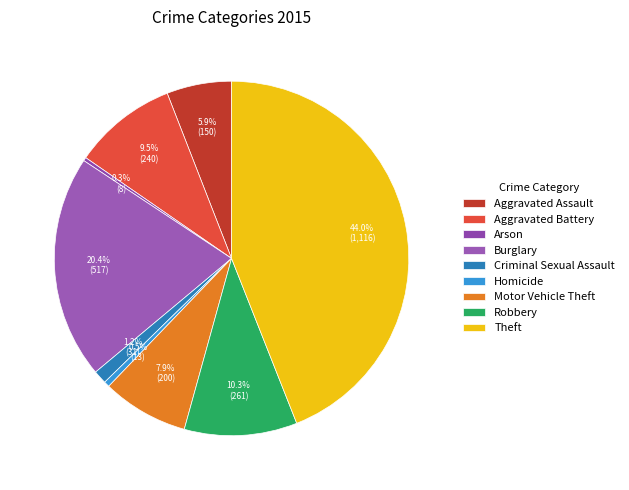

Combined, what portion of the pie is Aggravated Battery and Homicide?

10.0%